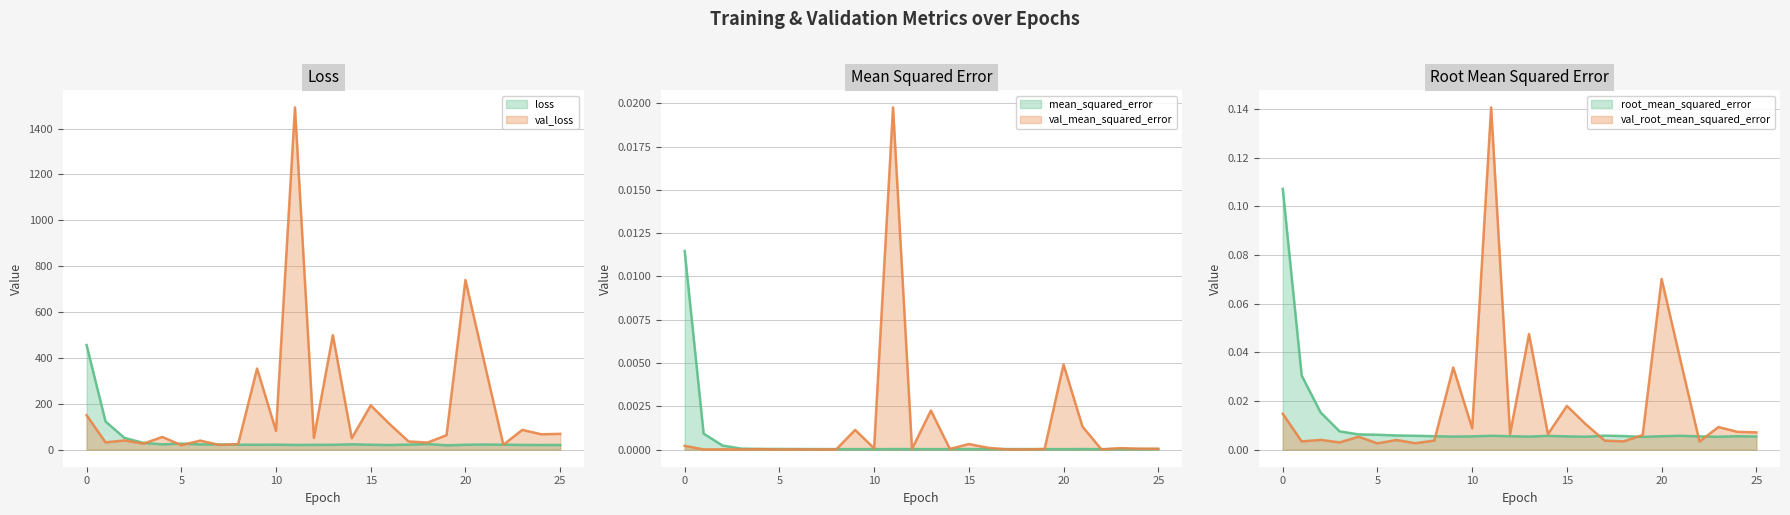

What is the label of the 25th point from the left?

24